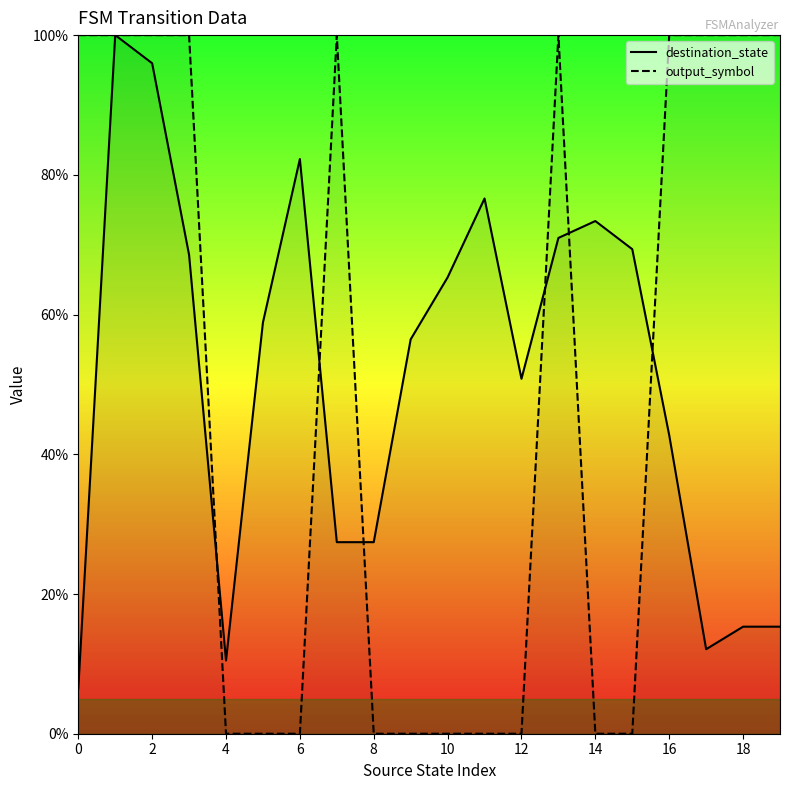

What is the difference between the second highest and second lowest values in the destination_state series?

0.9